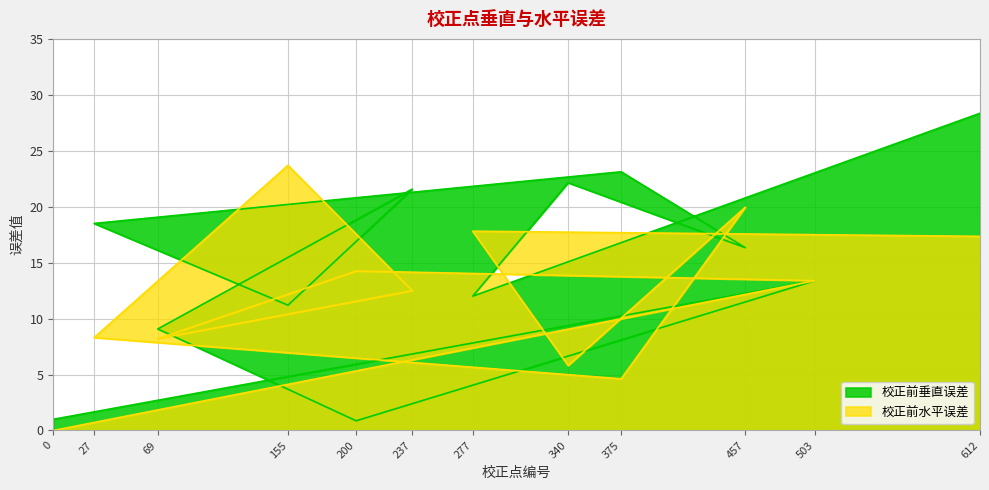

Does the chart have visible grid lines?

Yes